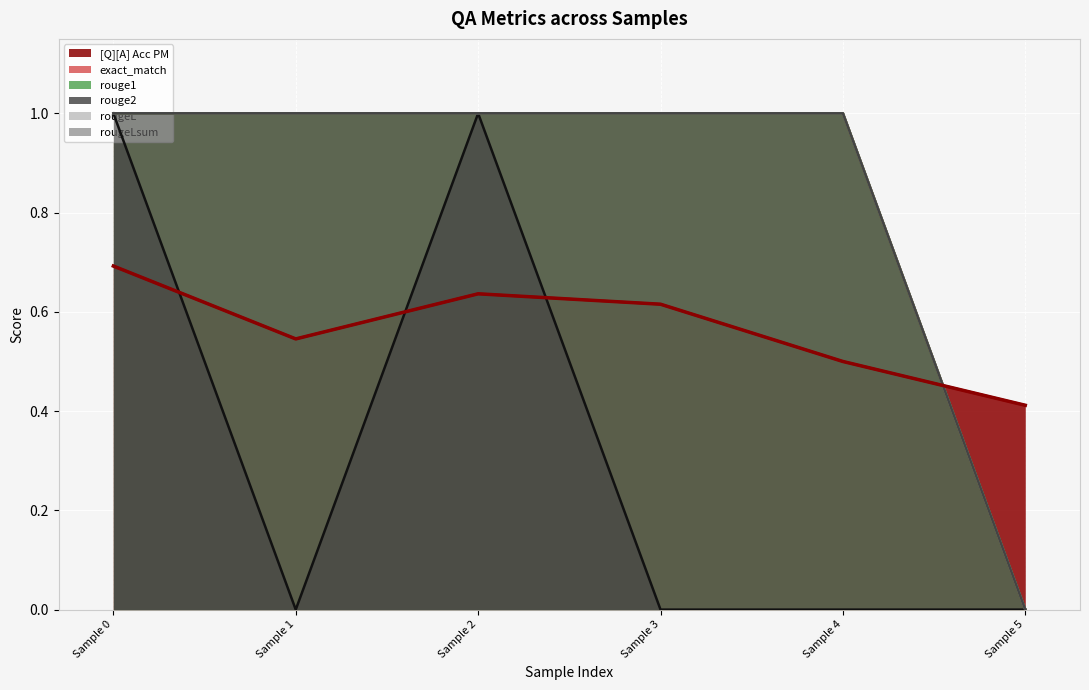

The value of rougeL at Sample 5 is -0.4. True or false?

False